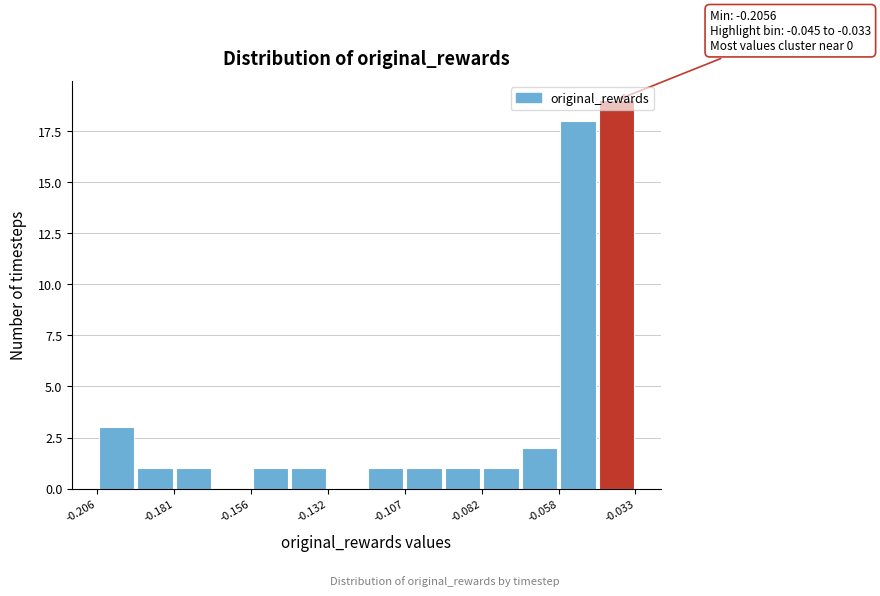

Read against the x-axis, roughly where is the centre of the tallest bar?

-0.040